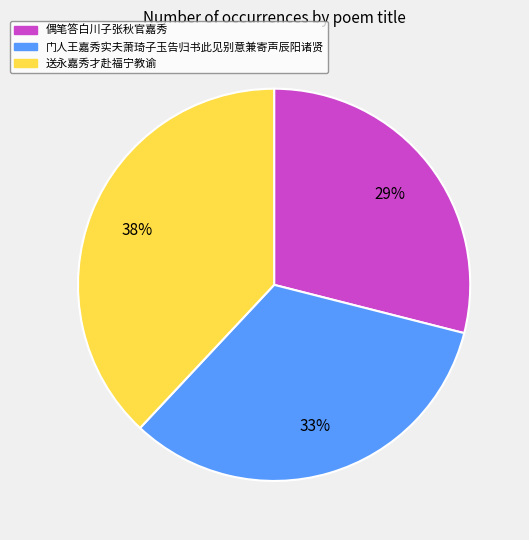

True or false: 送永嘉秀才赴福宁教谕 accounts for 29% of the total.

False